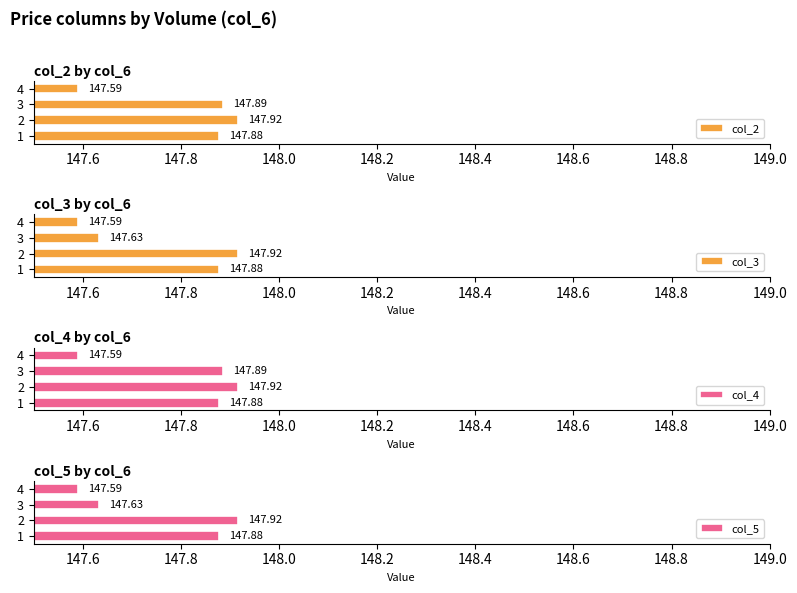

How many bars are there in each group?

4